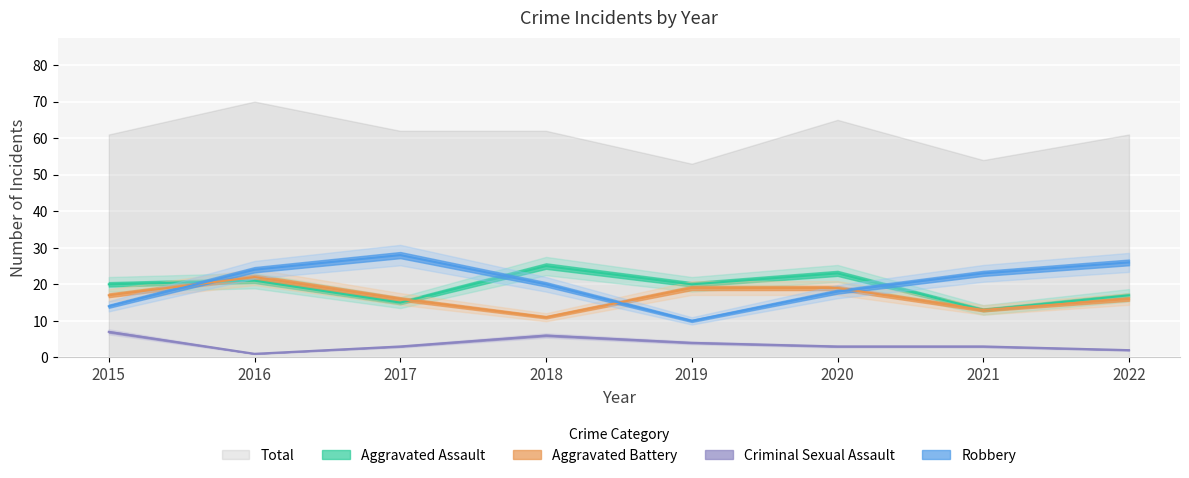

Between 2015 and 2022, which series saw the biggest shift?

Robbery